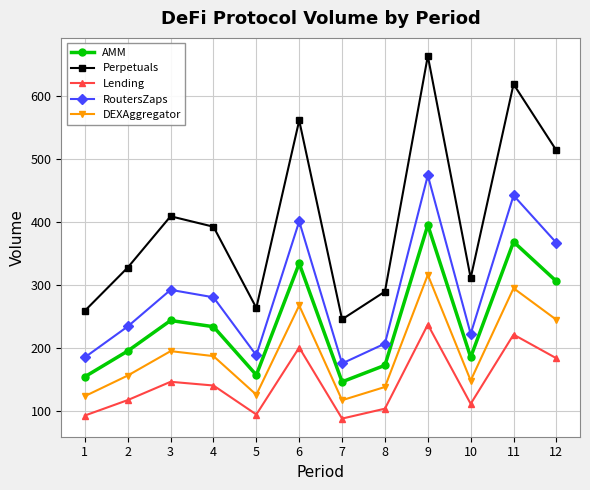

What is the minimum value for RoutersZaps?

175.1